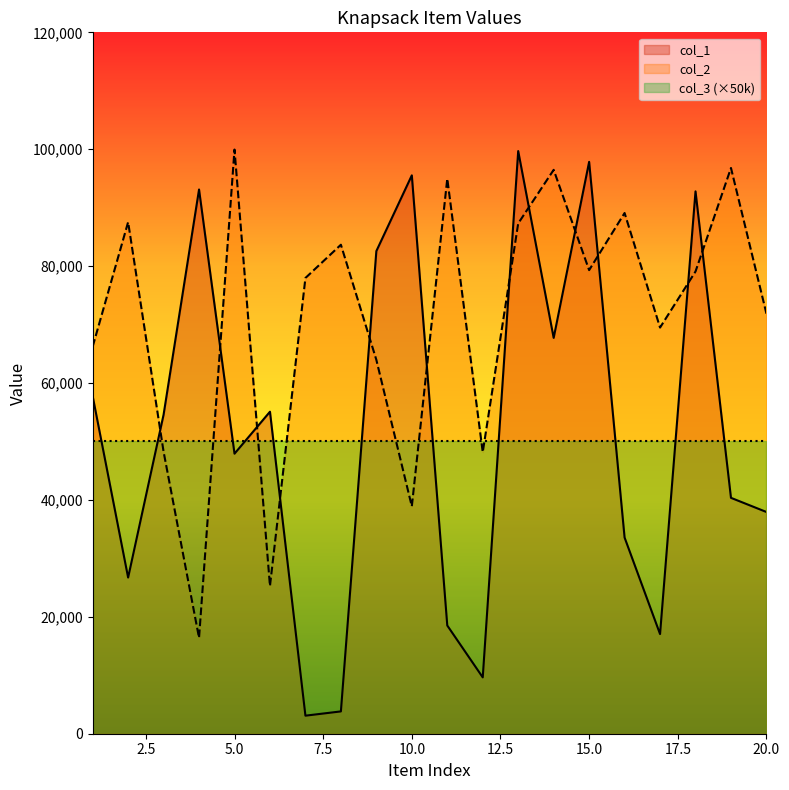

What is the approximate value of col_2 at 20.0?

71867